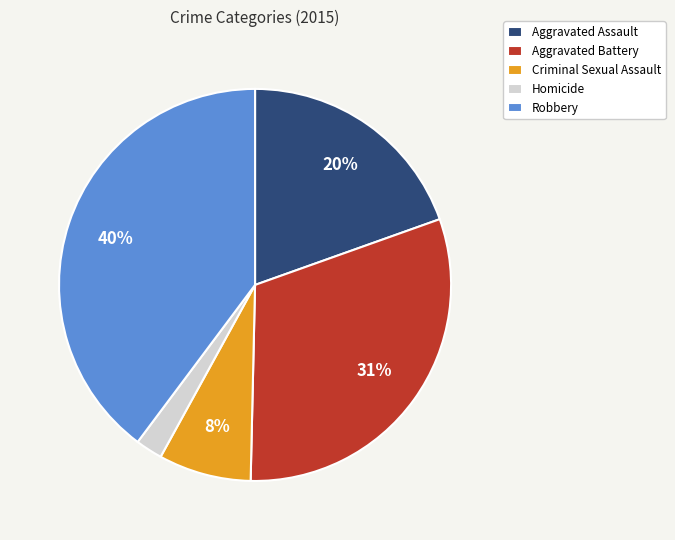

How many slices are in this pie chart?

5